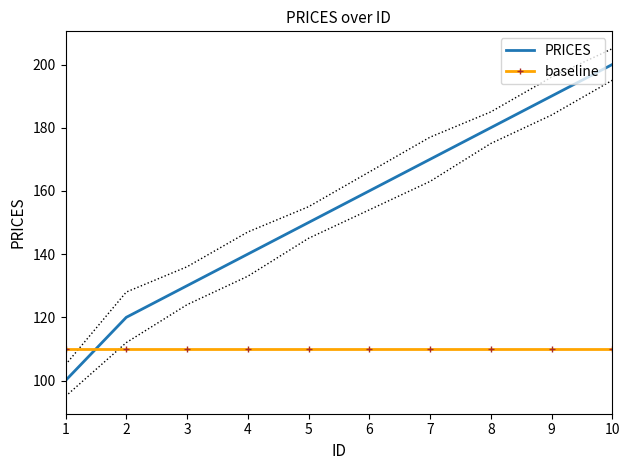

Which series has the largest total across all categories?

PRICES